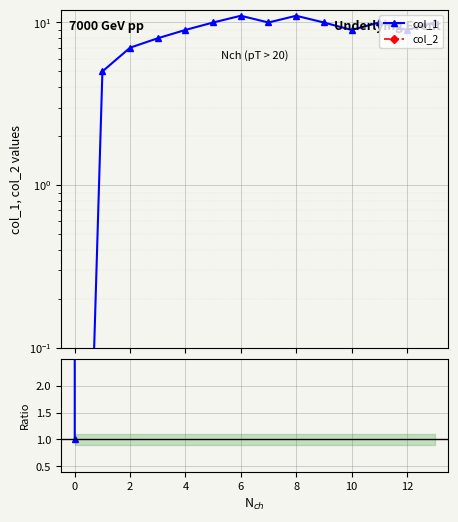

How many values in the col_1 series are below 10?

7